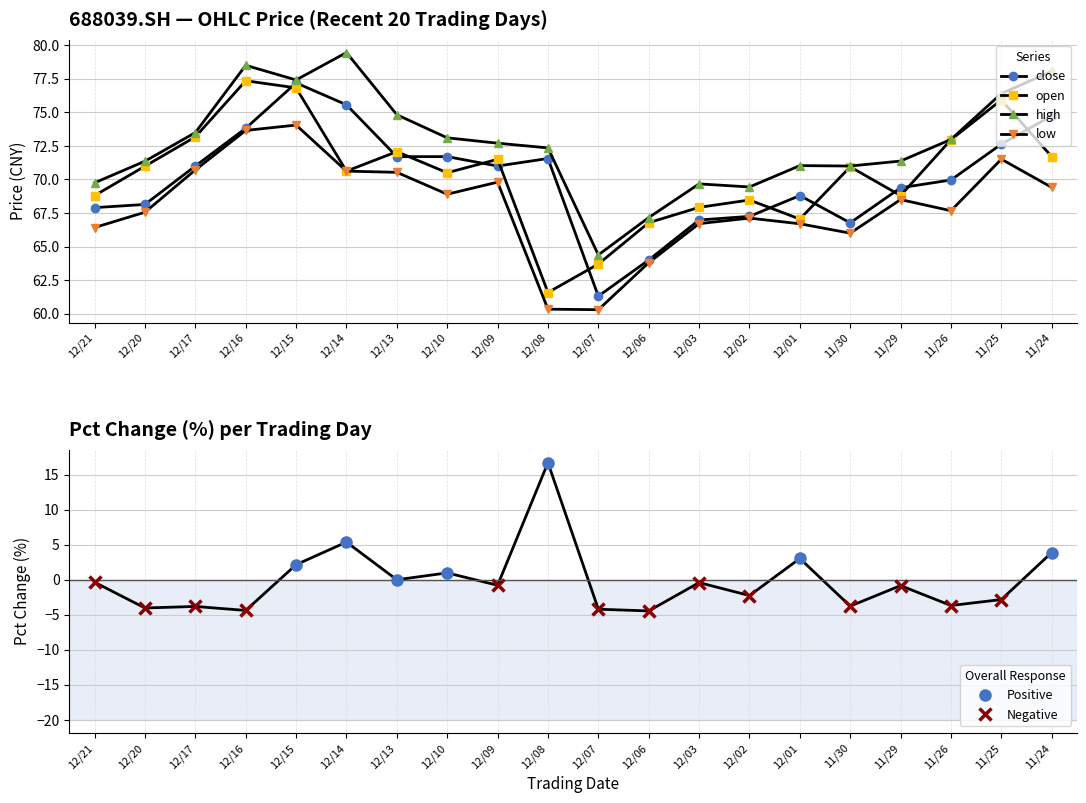

In high, how many points are higher than both neighbors (excluding endpoints)?

4